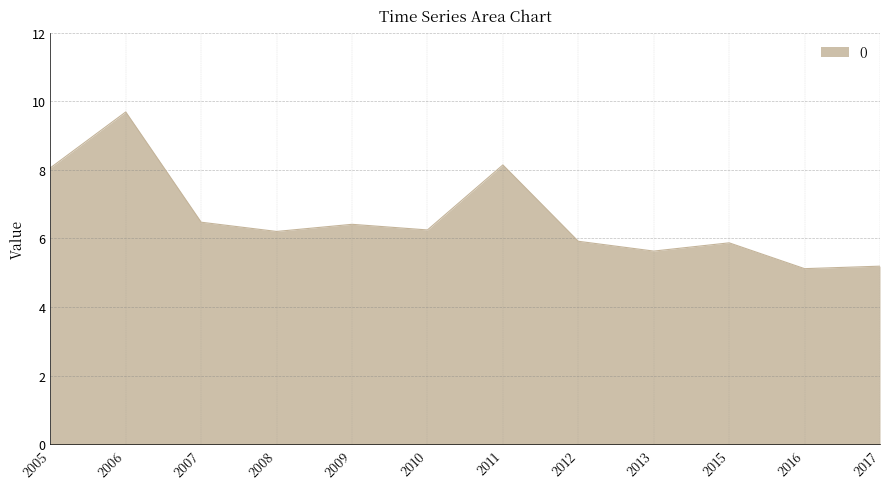

At which label does the data first exceed 6?

2005